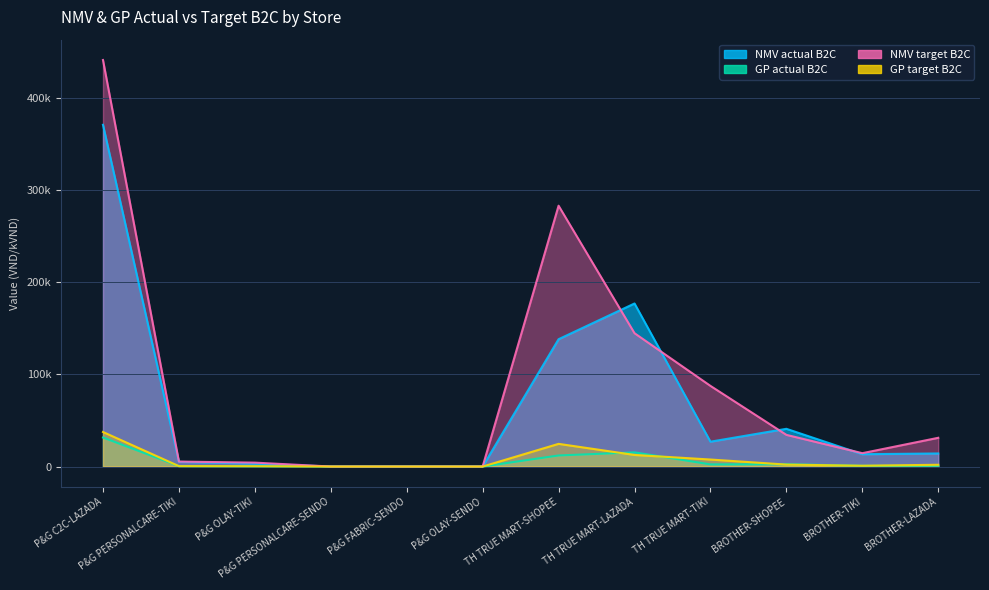

How many lines are shown in the chart?

4